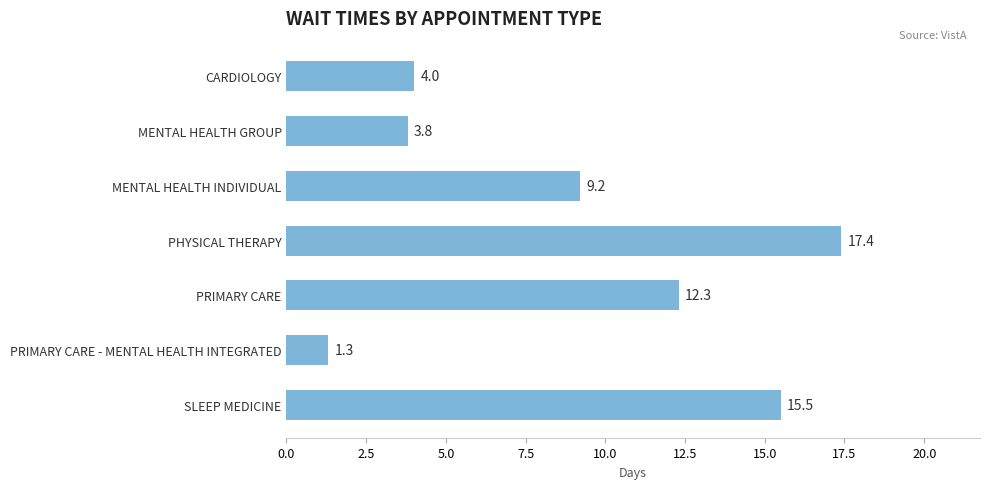

Rank the categories by value from lowest to highest.

PRIMARY CARE - MENTAL HEALTH INTEGRATED, MENTAL HEALTH GROUP, CARDIOLOGY, MENTAL HEALTH INDIVIDUAL, PRIMARY CARE, SLEEP MEDICINE, PHYSICAL THERAPY